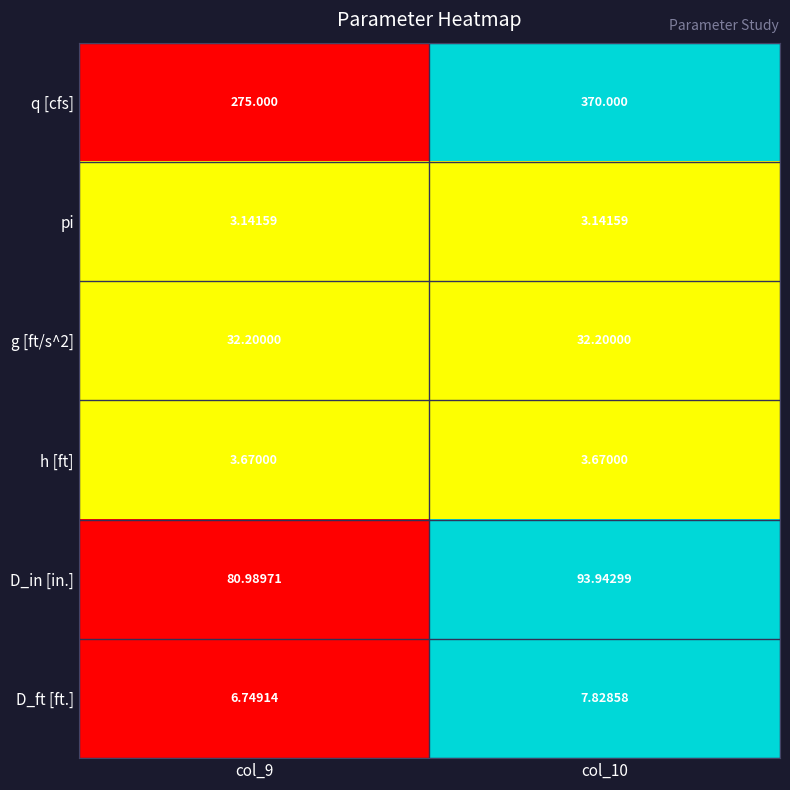

What is the total value across all series at col_10?

510.8